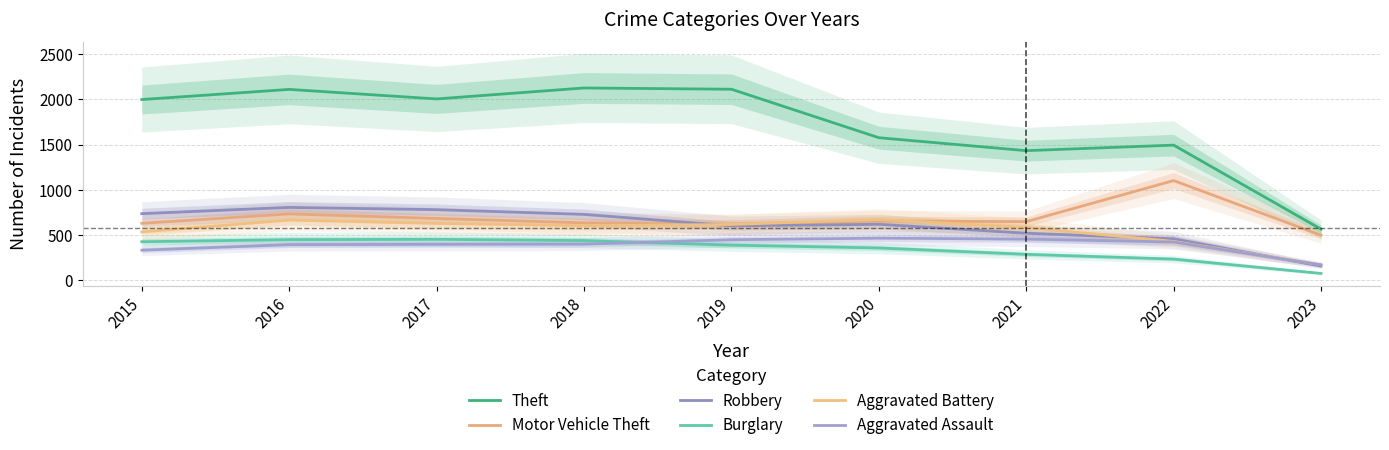

Rank the series at 2016 from highest to lowest value.

Theft, Robbery, Motor Vehicle Theft, Aggravated Battery, Burglary, Aggravated Assault